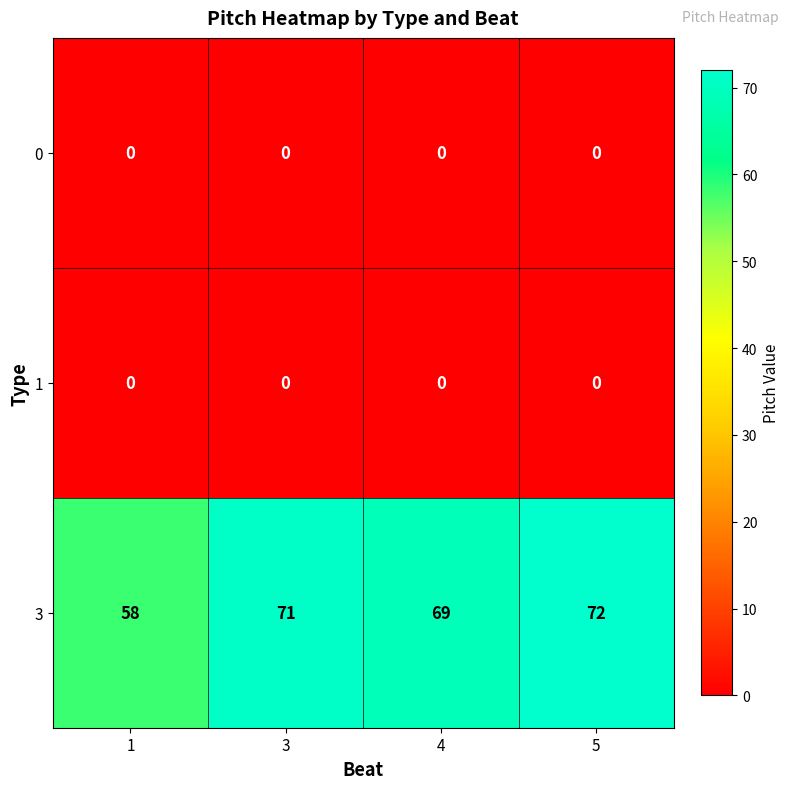

Count the number of categories in the chart.

4